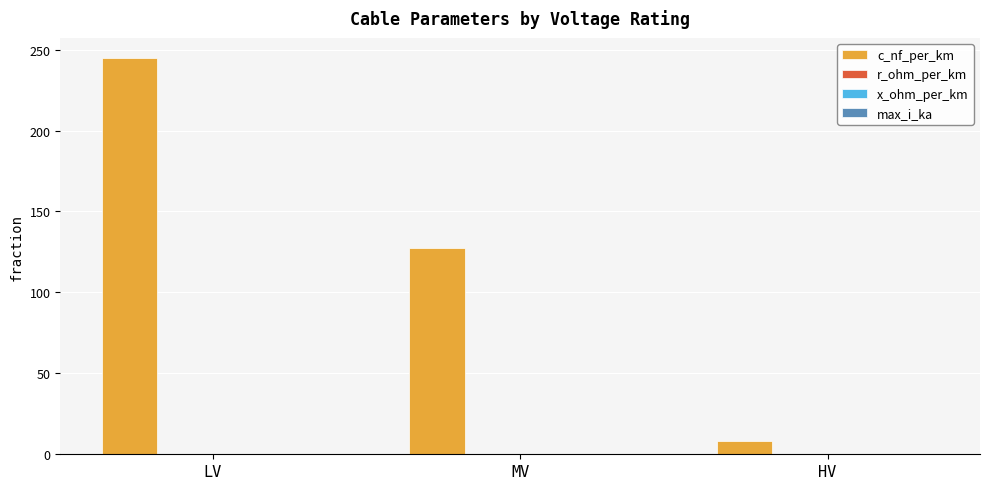

How many categories are shown in the chart?

3